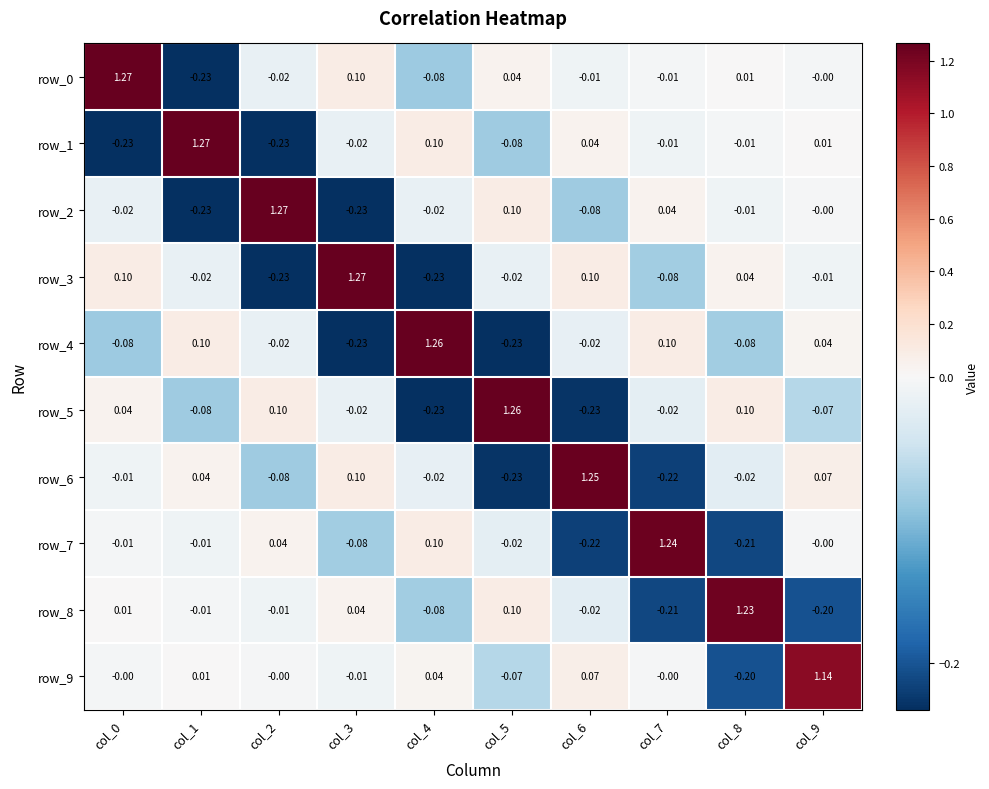

Reading left to right, what are all the values shown in this chart?

row_0: 1.3	-0.2	-0.0	0.1	-0.1	0.0	-0.0	-0.0	0.0	-0.0
row_1: -0.2	1.3	-0.2	-0.0	0.1	-0.1	0.0	-0.0	-0.0	0.0
row_2: -0.0	-0.2	1.3	-0.2	-0.0	0.1	-0.1	0.0	-0.0	-0.0
row_3: 0.1	-0.0	-0.2	1.3	-0.2	-0.0	0.1	-0.1	0.0	-0.0
row_4: -0.1	0.1	-0.0	-0.2	1.3	-0.2	-0.0	0.1	-0.1	0.0
row_5: 0.0	-0.1	0.1	-0.0	-0.2	1.3	-0.2	-0.0	0.1	-0.1
row_6: -0.0	0.0	-0.1	0.1	-0.0	-0.2	1.3	-0.2	-0.0	0.1
row_7: -0.0	-0.0	0.0	-0.1	0.1	-0.0	-0.2	1.2	-0.2	-0.0
row_8: 0.0	-0.0	-0.0	0.0	-0.1	0.1	-0.0	-0.2	1.2	-0.2
row_9: -0.0	0.0	-0.0	-0.0	0.0	-0.1	0.1	-0.0	-0.2	1.1